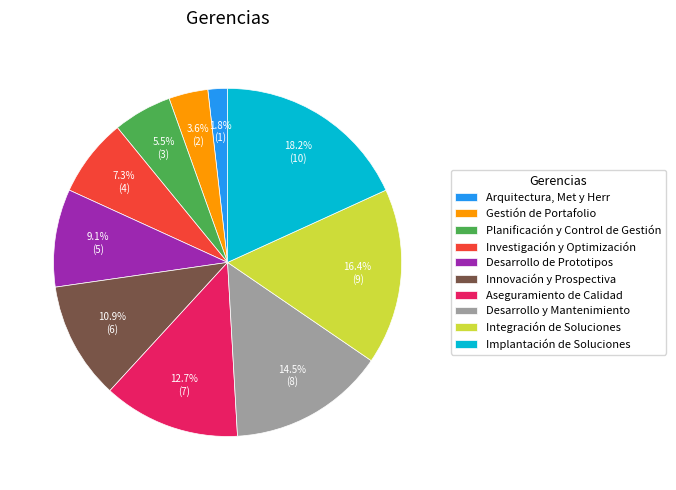

To the nearest percent, what is the combined percentage of Arquitectura, Met y Herr and Desarrollo de Prototipos?

11%